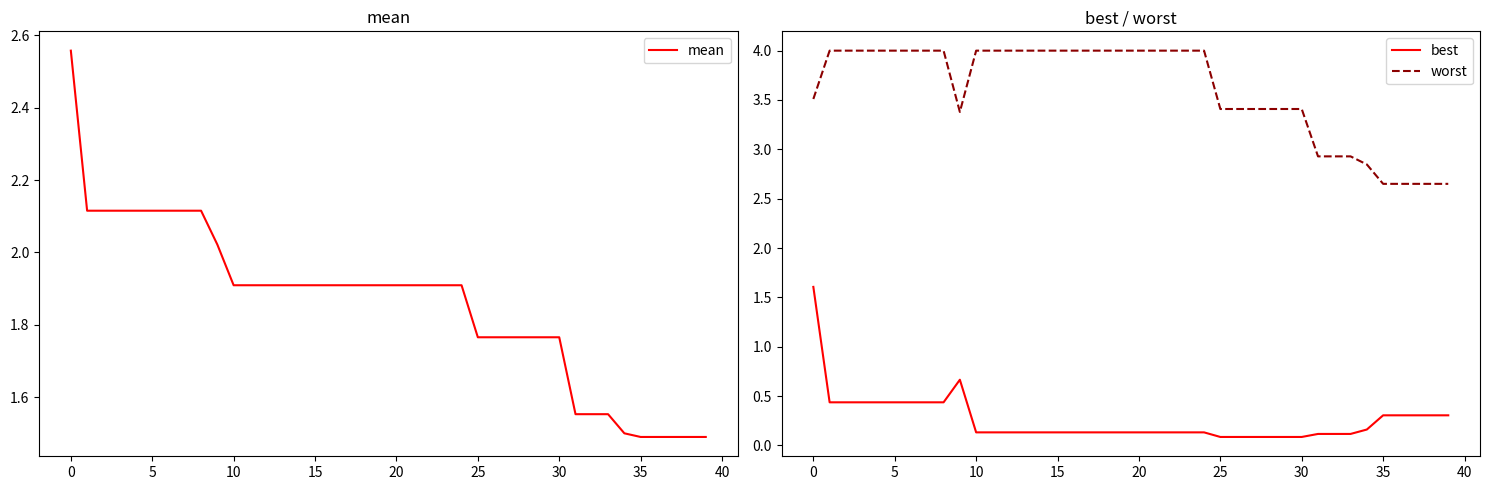

What value does the worst series have at 38?

2.7